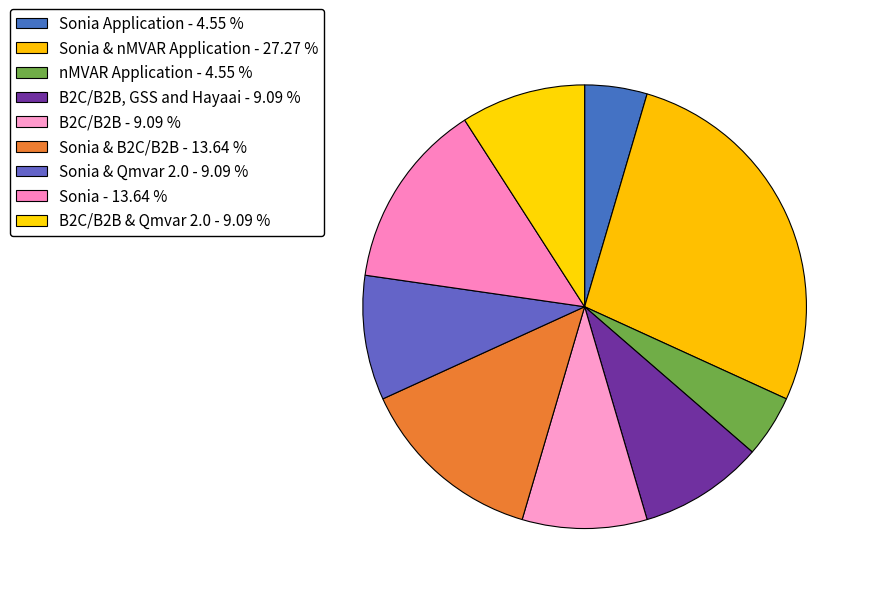

How many slices are in this pie chart?

9